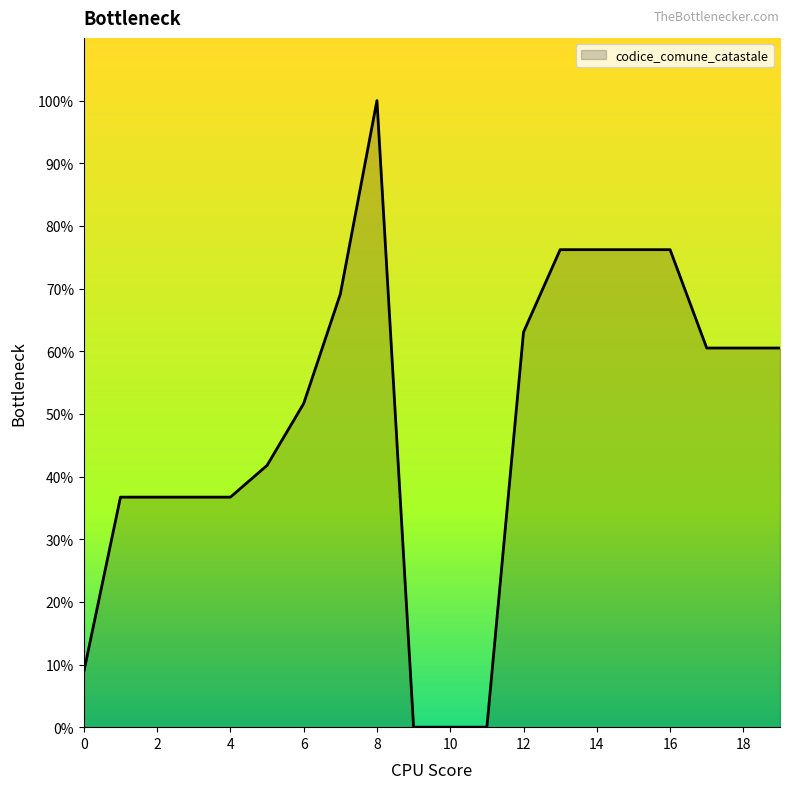

What is the maximum value shown in the chart?

100.0